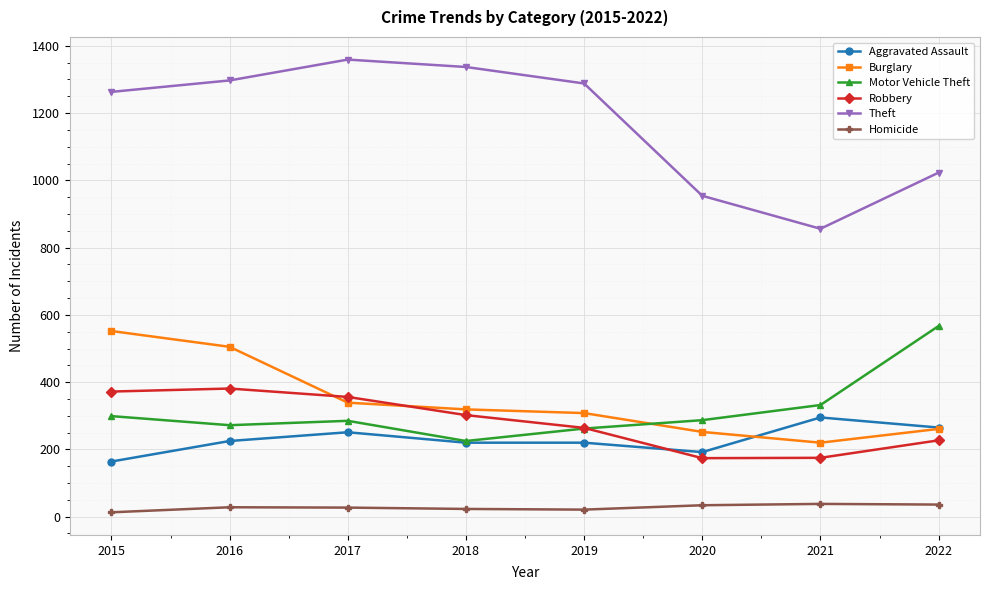

How many lines are shown in the chart?

6